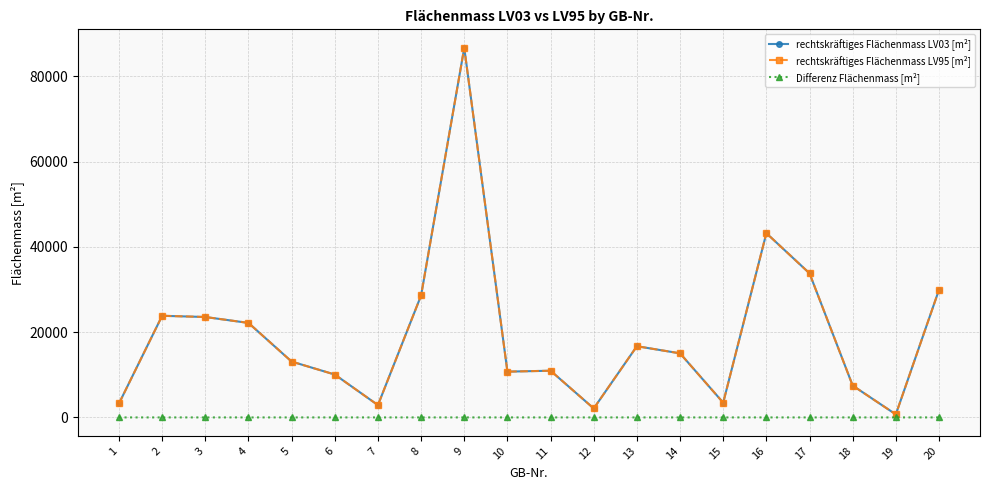

What is the difference between the rechtskräftiges Flächenmass LV03 [m²] values at 20 and 10?

19198